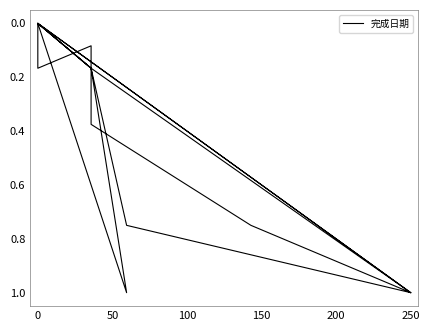

Does the chart display data point markers on the line(s)?

No